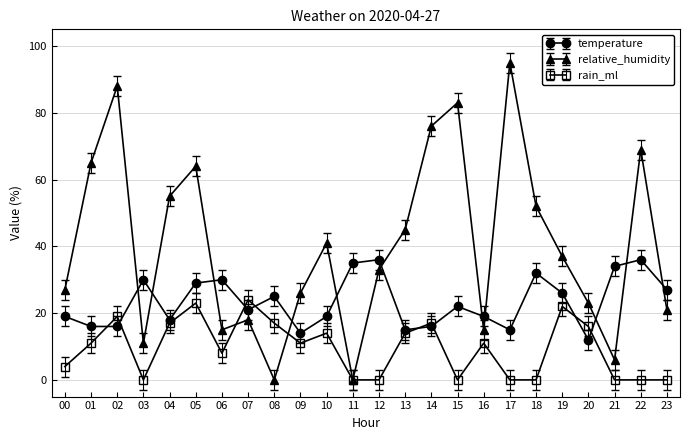

True or false: temperature has a value of 32 at 18.

True